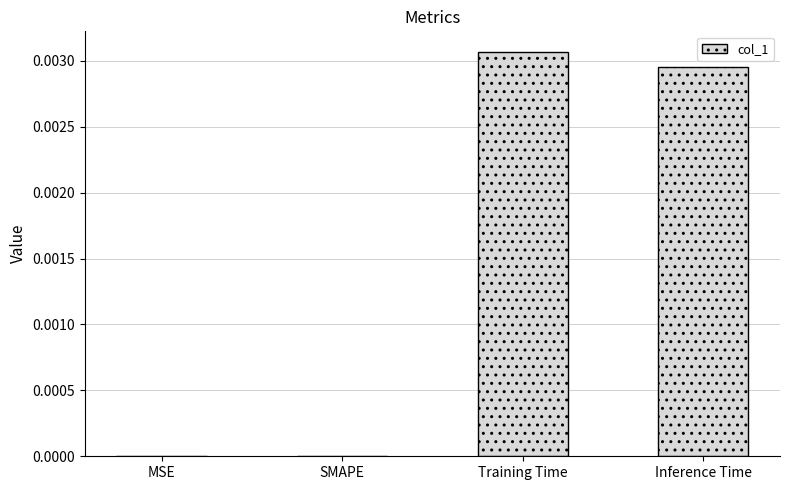

Between Training Time and SMAPE, which is larger?

Training Time